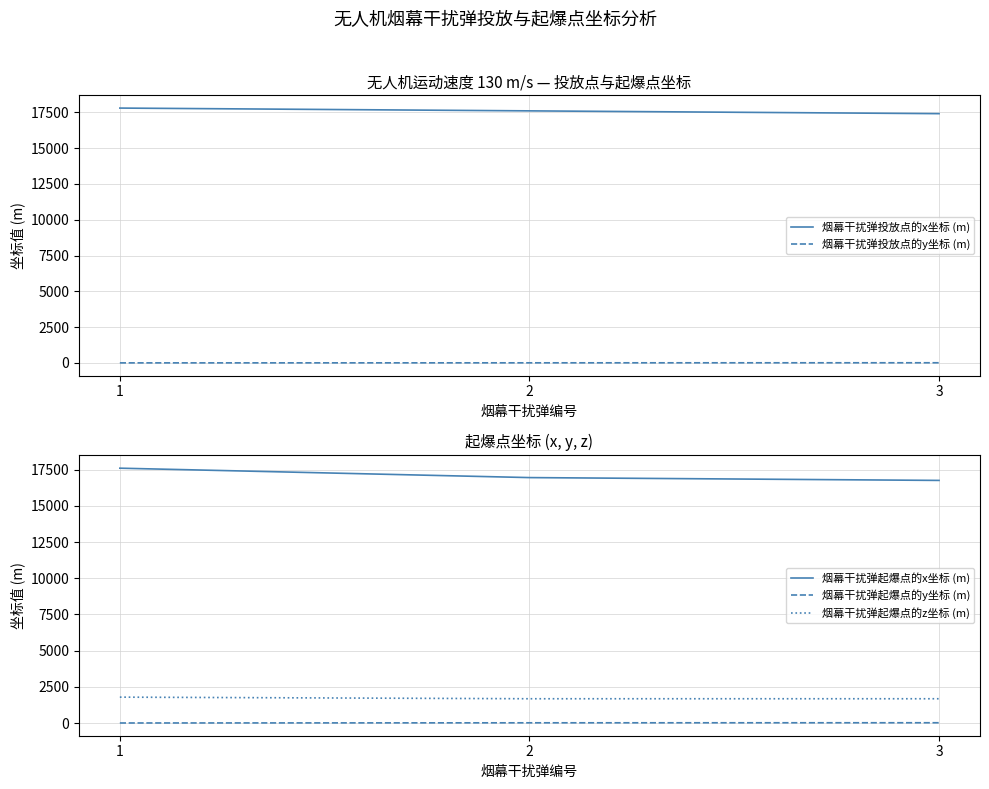

Rank the categories by 烟幕干扰弹起爆点的y坐标 (m) value from highest to lowest.

3, 2, 1